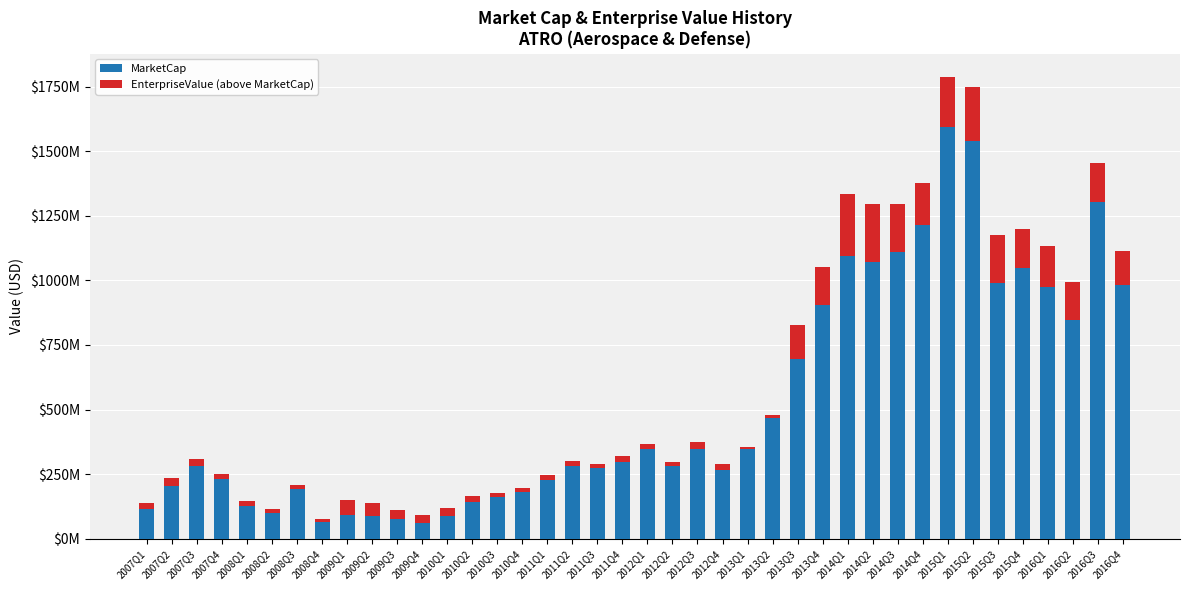

What are all the series names shown in the legend?

MarketCap, EnterpriseValue (above MarketCap)